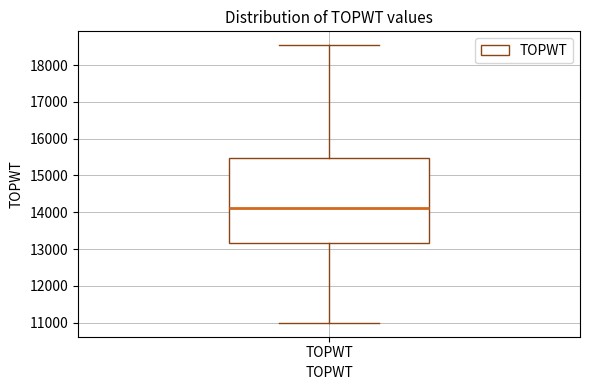

Where does the median line of the box for TOPWT sit on the y-axis? The values are not printed on the chart, so give them approximately, as read against the axis.

14100